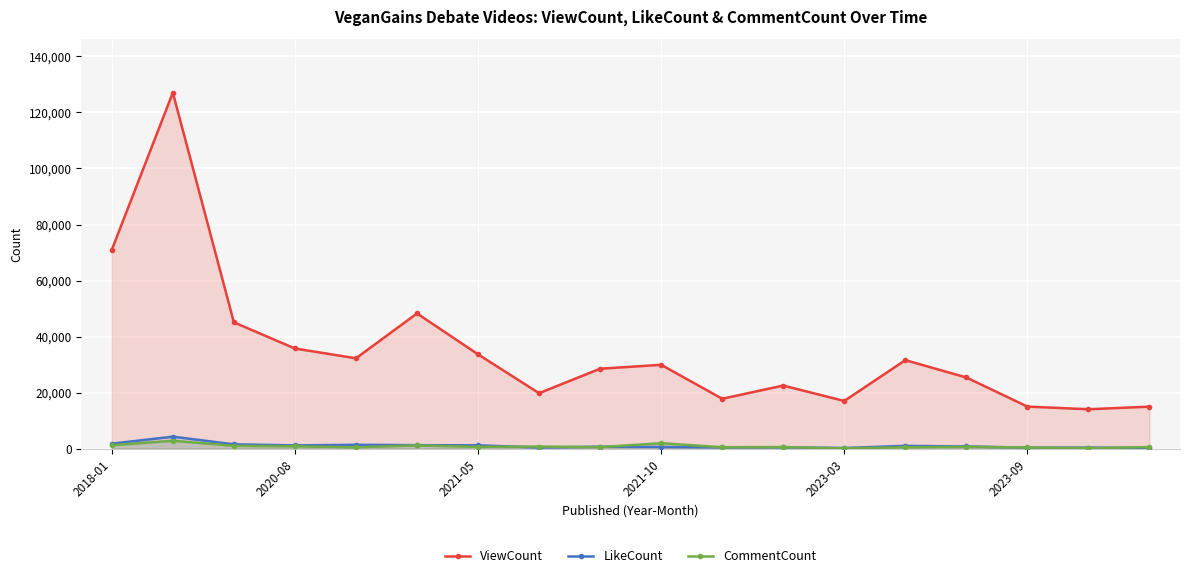

What is the total value across all series at 2021-05?

35498